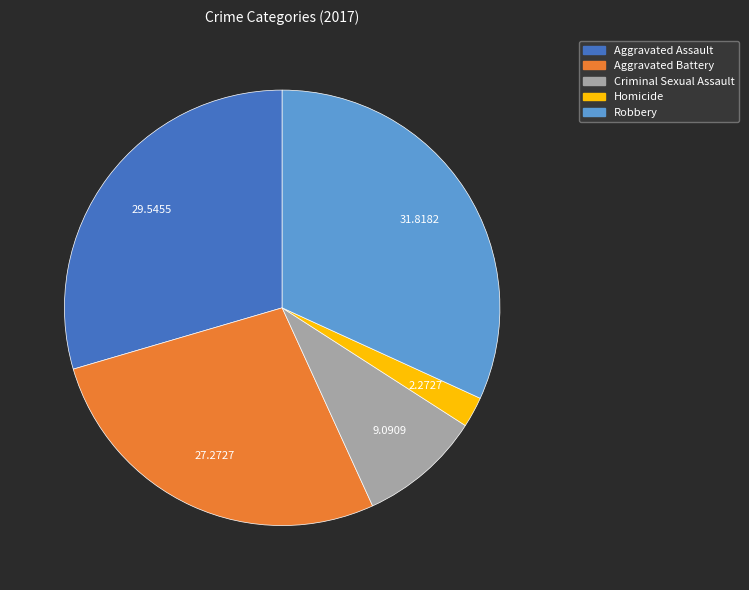

Count the number of slices in the pie.

5